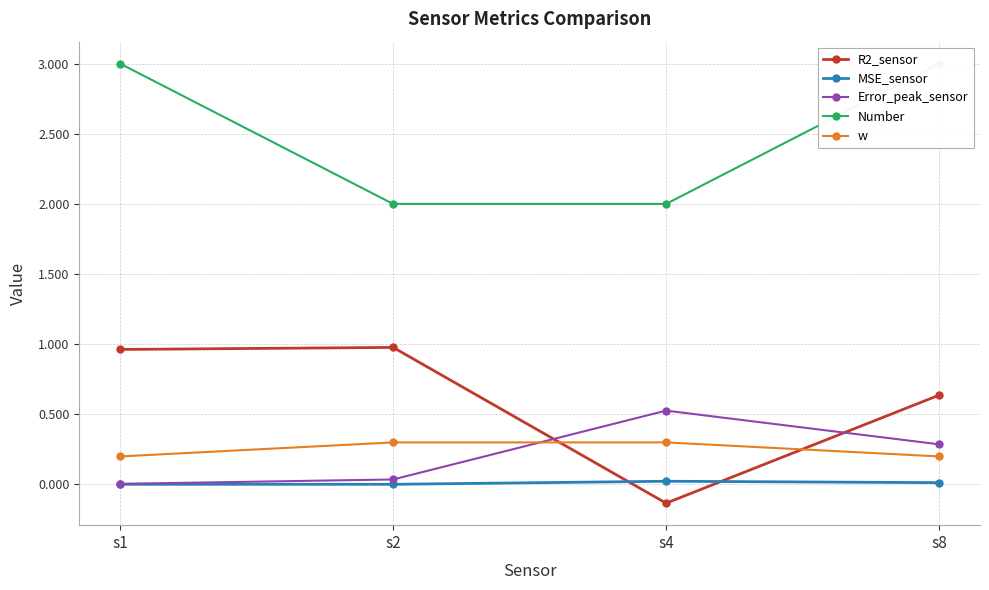

Is it true that Number equals 4.7 at s1?

False